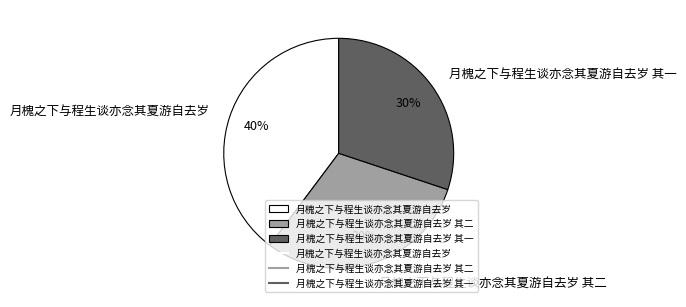

Is the sum of 月槐之下与程生谈亦念其夏游自去岁 其二 and 月槐之下与程生谈亦念其夏游自去岁 greater than half?

Yes